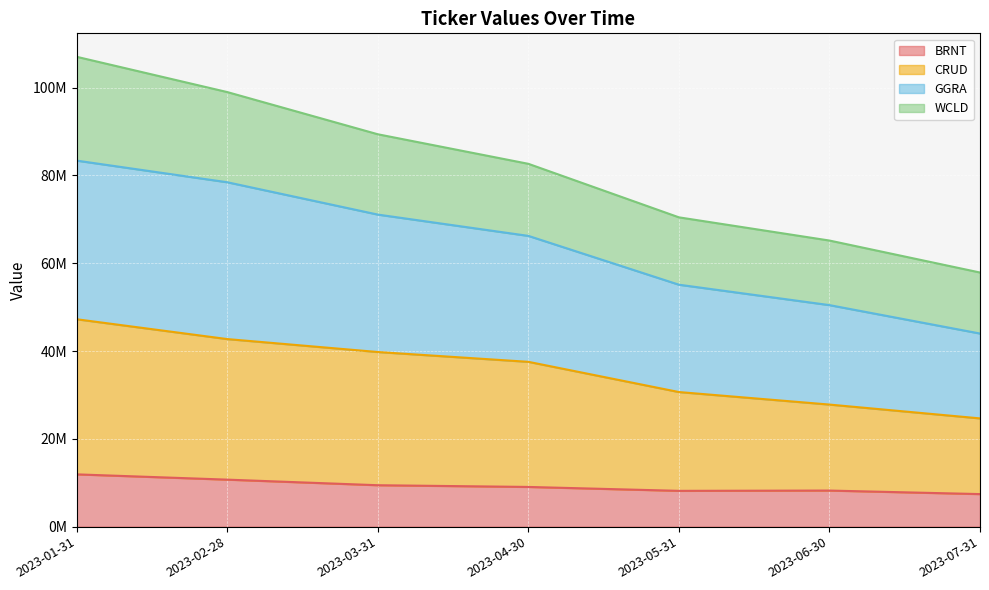

Where does the BRNT series first go above 9042878?

2023-01-31